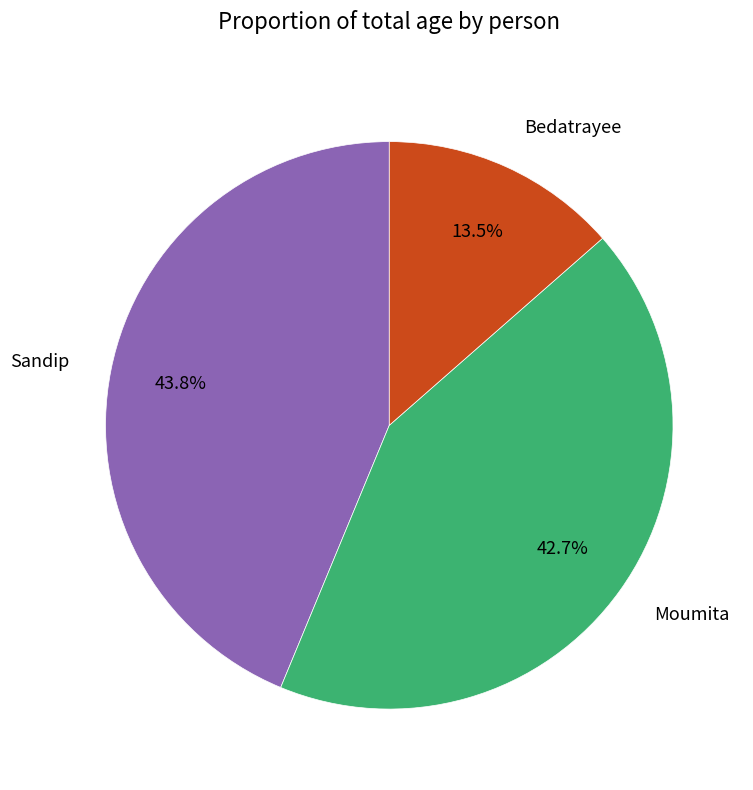

Which slice is the smallest?

Bedatrayee